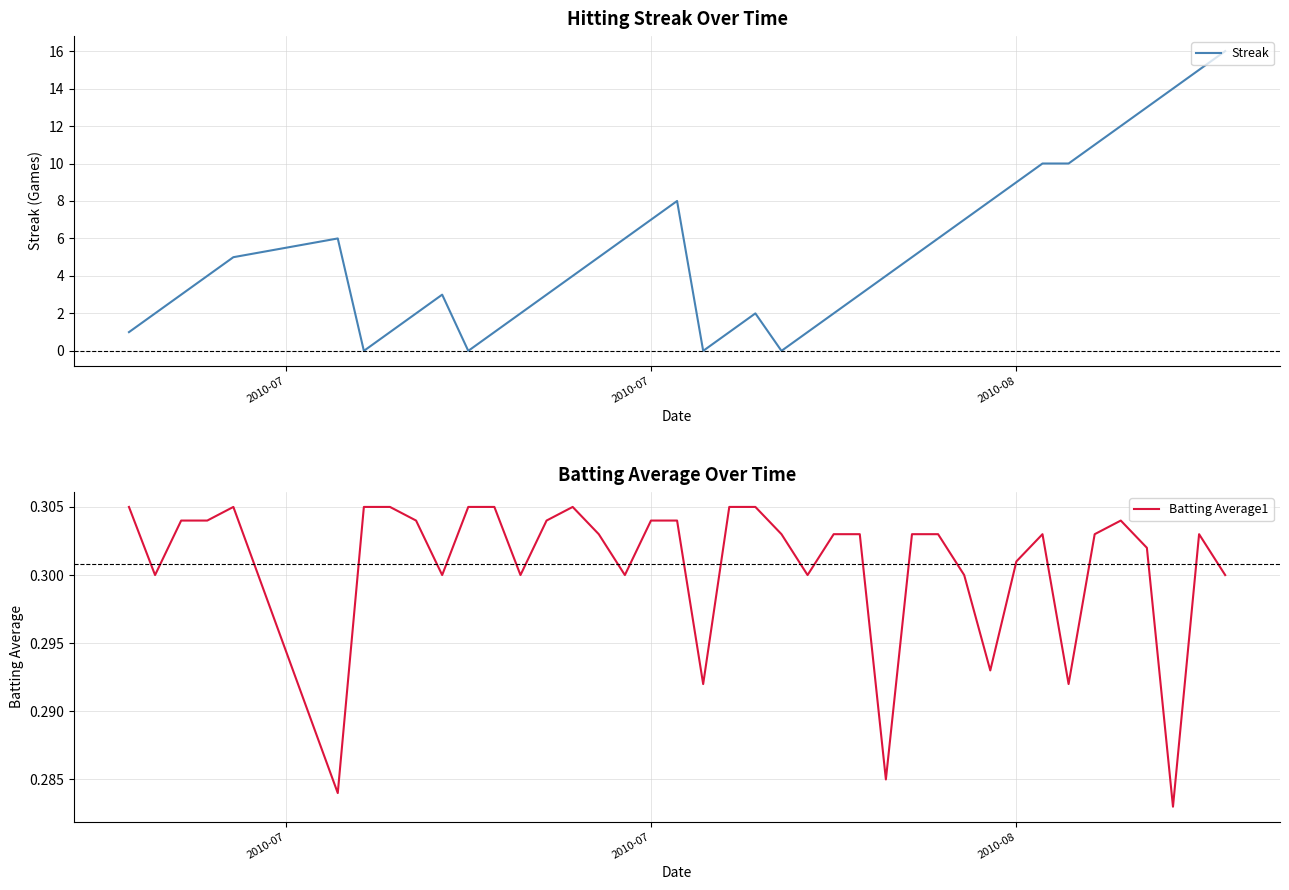

Which series has the largest range (max minus min)?

Streak